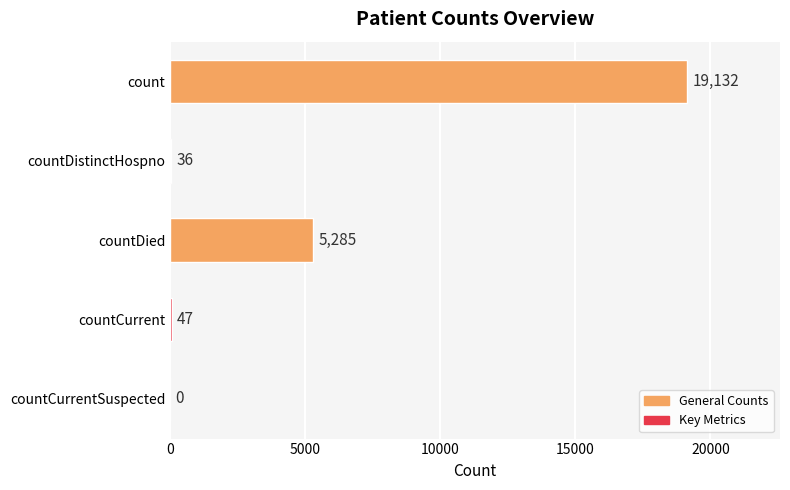

Where is the data nearest to the value 9566?

countDied